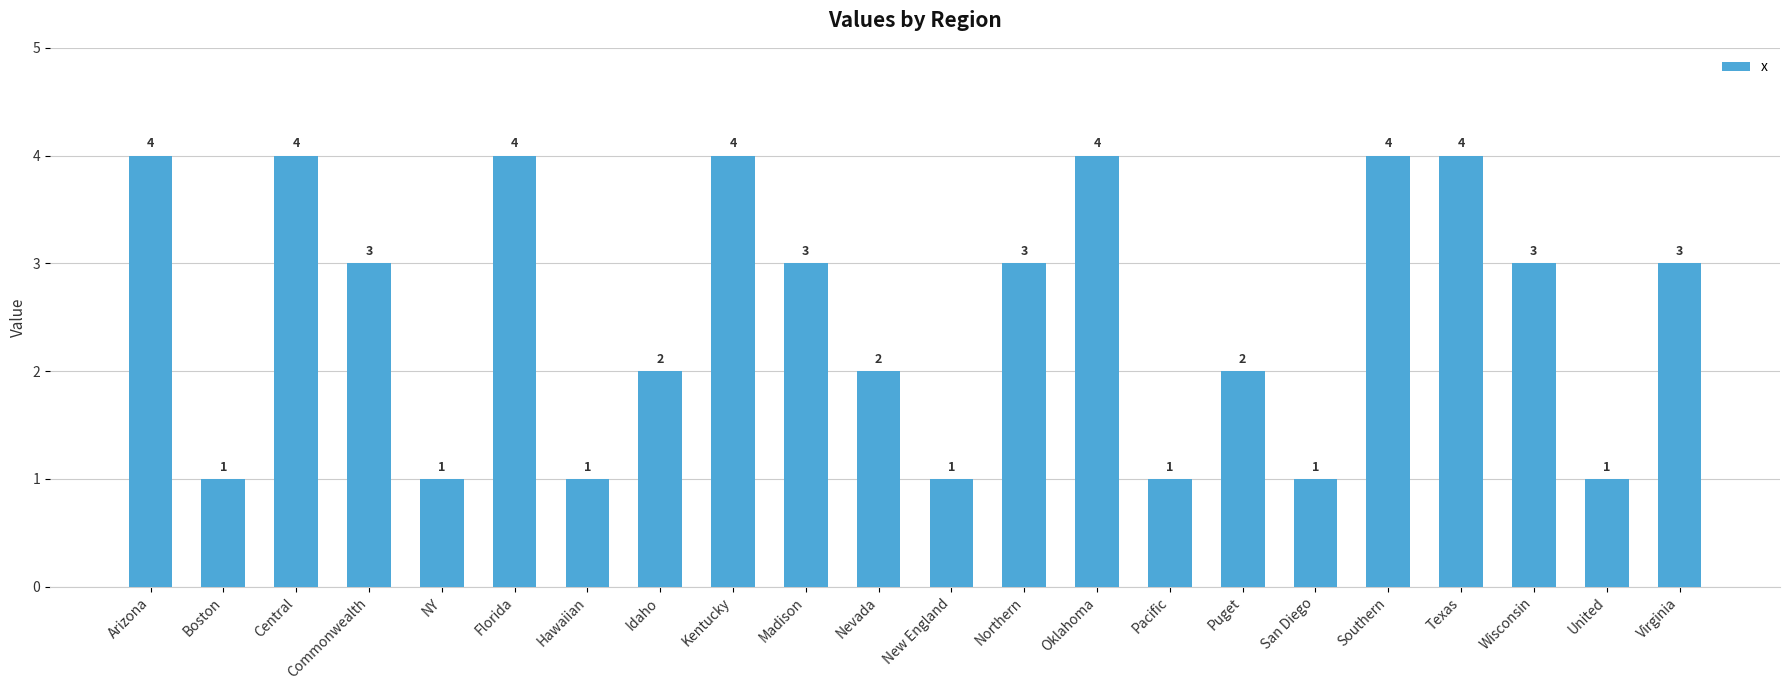

What position from the right is Florida?

17